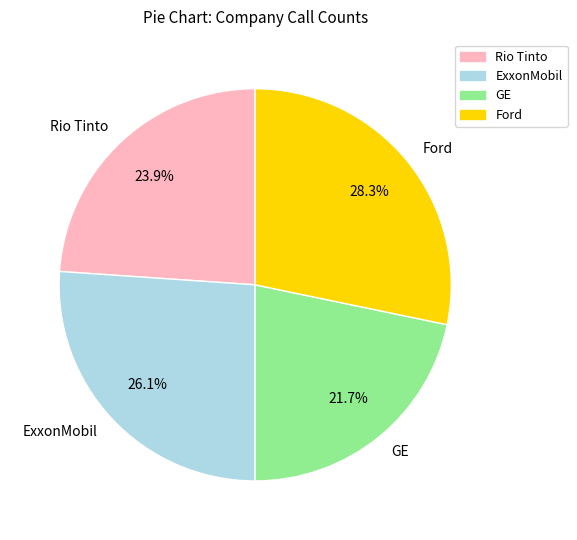

Which has a higher value, Rio Tinto or Ford?

Ford